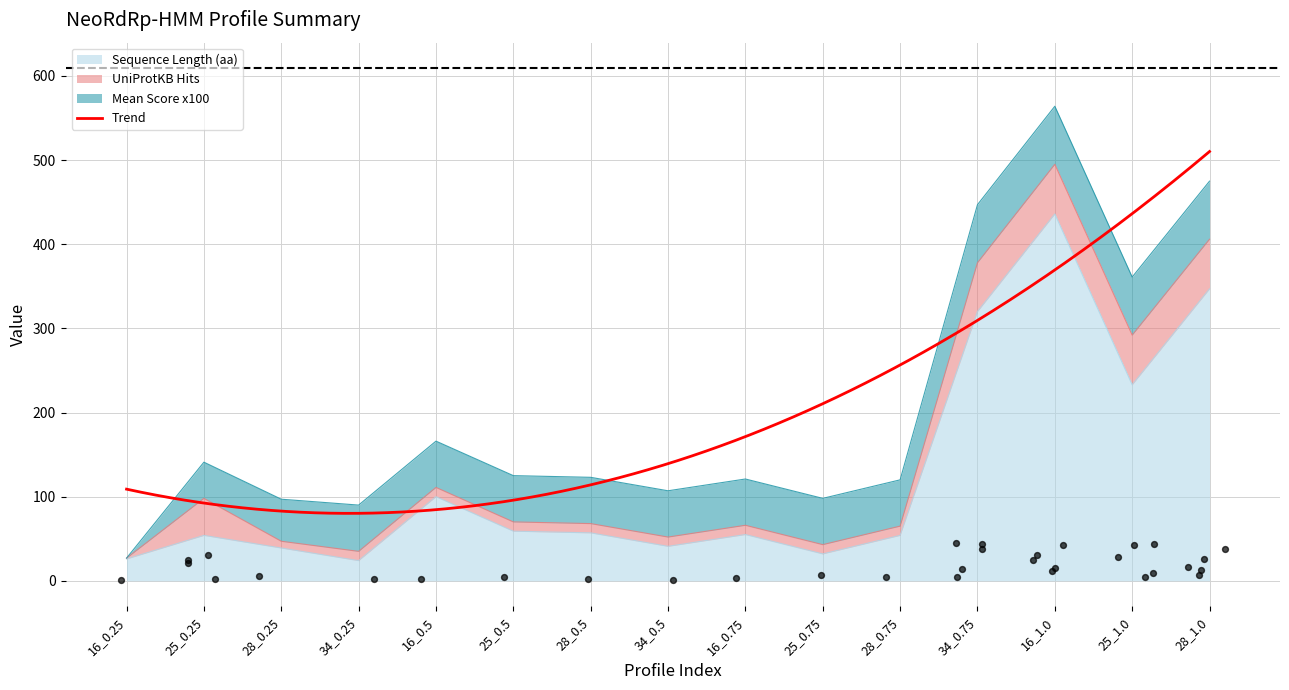

Which series contains the highest Y value?

Sequence Length (aa)